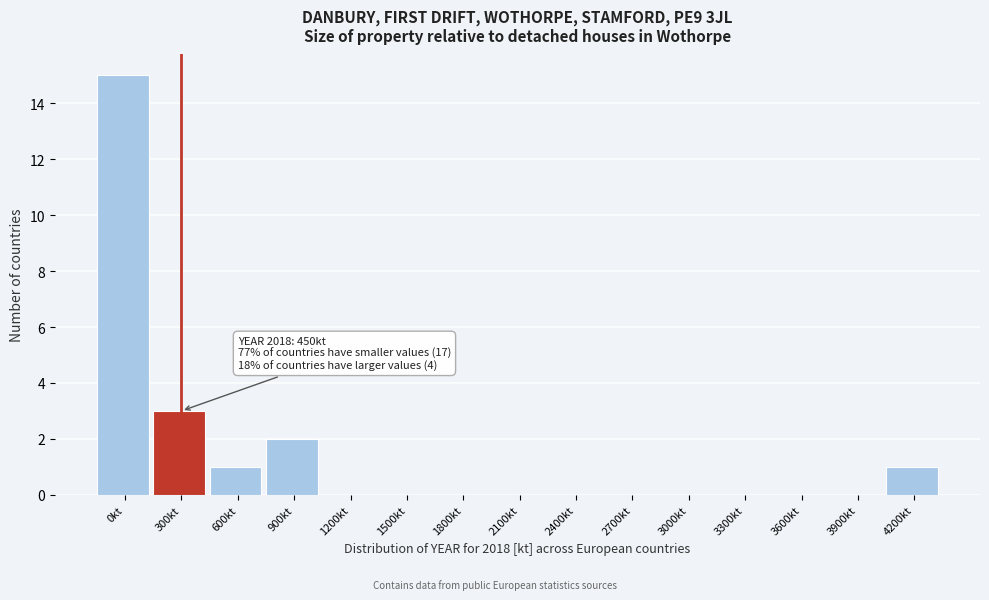

Reading left to right, what are all the values shown in this chart?

0kt=15	300kt=3	600kt=1	900kt=2	1200kt=0	1500kt=0	1800kt=0	2100kt=0	2400kt=0	2700kt=0	3000kt=0	3300kt=0	3600kt=0	3900kt=0	4200kt=1